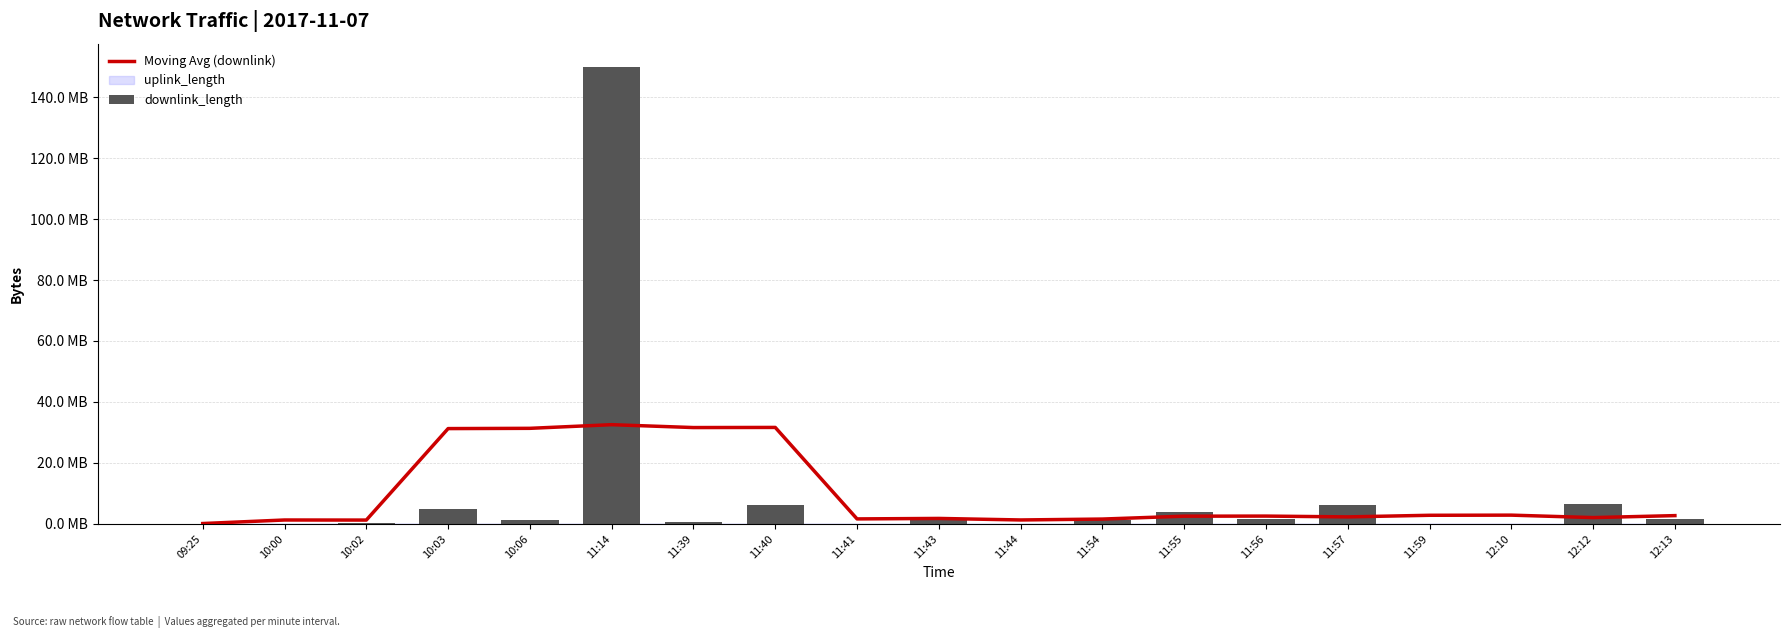

What is the difference between the second highest and second lowest values in the downlink_length series?

6.4